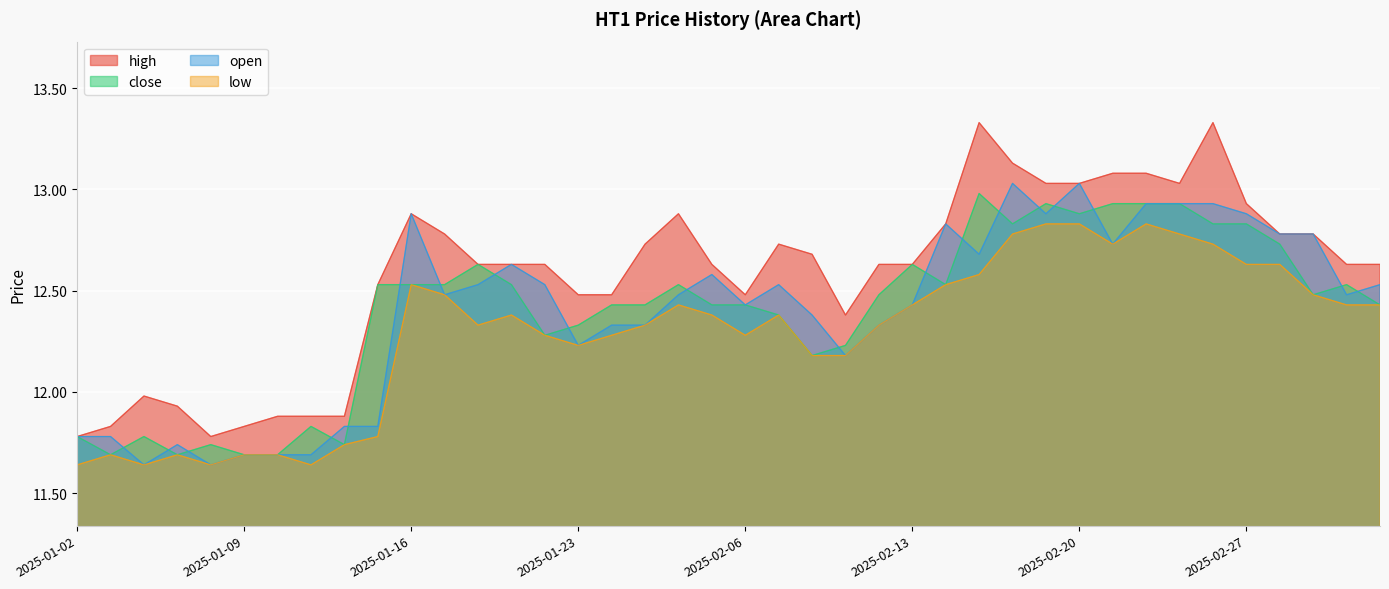

How many data points does each series have?

40